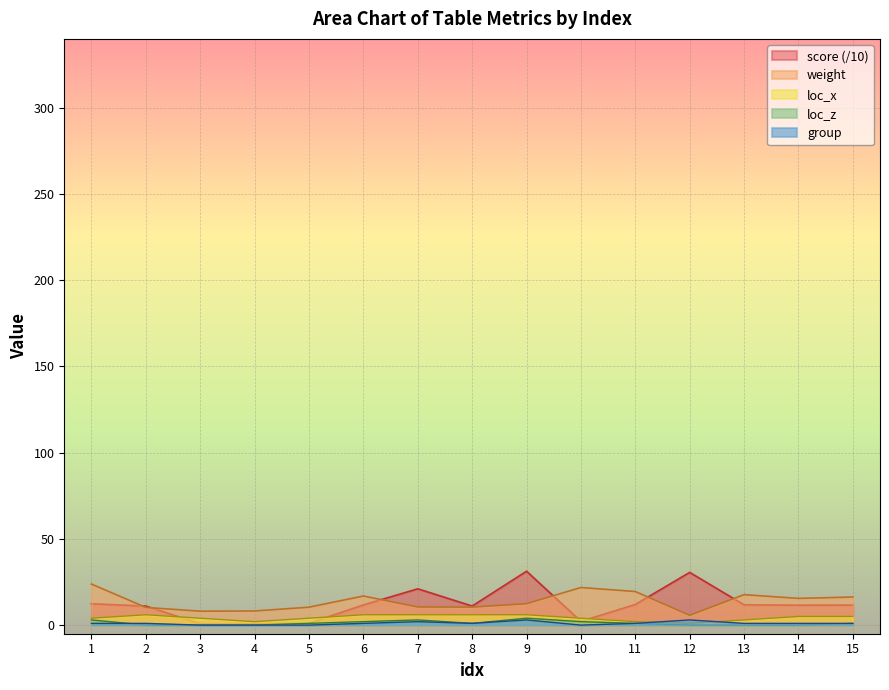

Reading left to right, transcribe all the data shown in this chart.

weight: 23.8	10.2	8.1	8.2	10.4	16.9	10.5	10.4	12.4	21.8	19.5	5.7	17.7	15.5	16.3
score: 12.4	11.0	0.8	0.8	1.0	11.7	21.1	11.0	31.2	2.2	11.9	30.6	11.8	11.5	11.6
loc_x: 4.0	6.0	4.0	2.0	4.0	6.0	6.0	6.0	6.0	4.0	2.0	1.0	3.0	5.0	5.0
loc_z: 3.0	0.0	0.0	0.0	1.0	2.0	3.0	1.0	4.0	2.0	1.0	0.0	0.0	0.0	1.0
group: 1.0	1.0	0.0	0.0	0.0	1.0	2.0	1.0	3.0	0.0	1.0	3.0	1.0	1.0	1.0